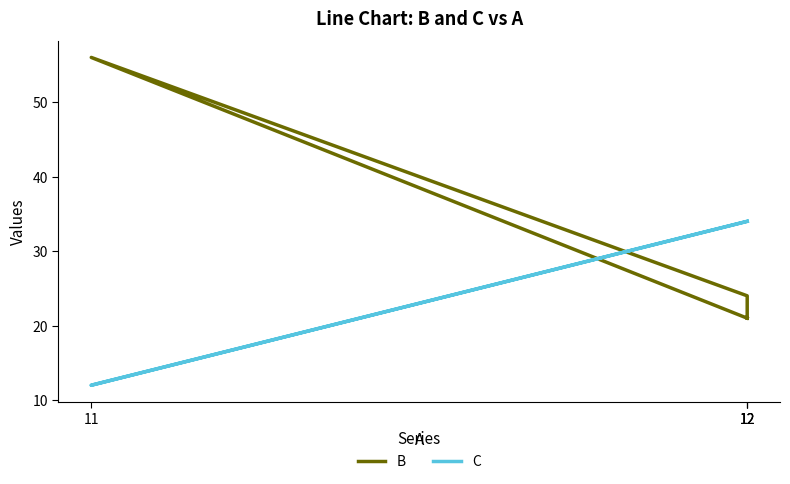

What value does the C series have at 12, to the nearest 5?

35